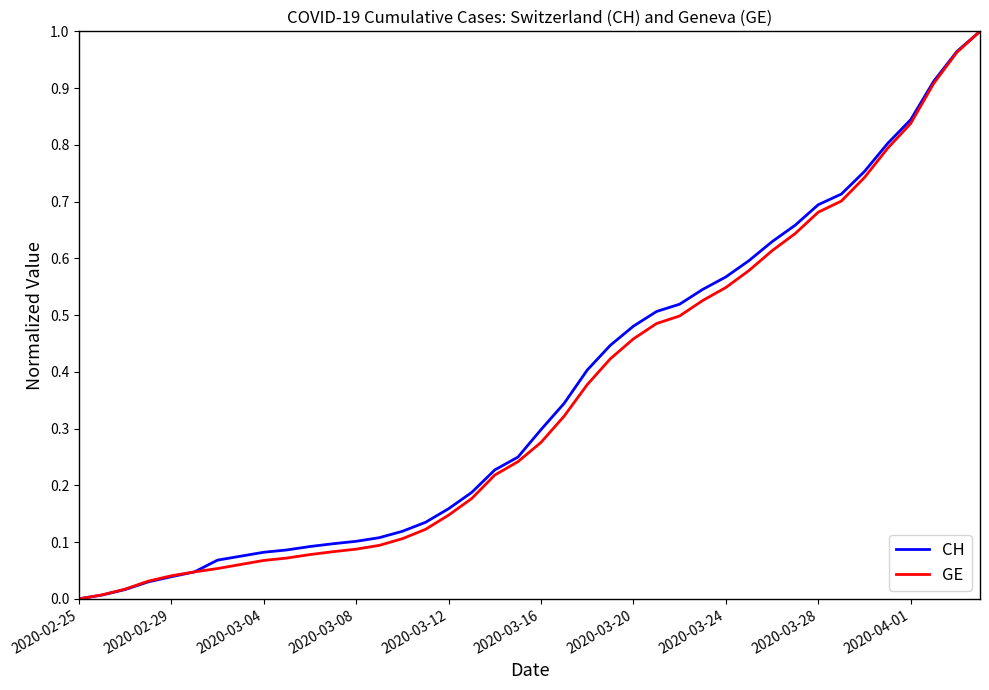

Is this an area chart (filled region under the line)?

No